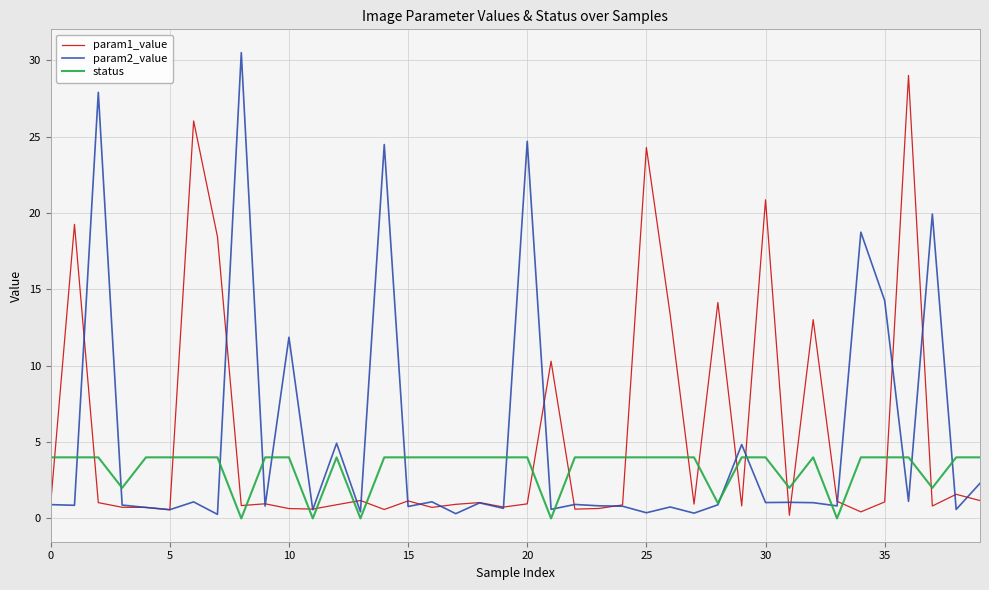

Which series ends up on top after the final intersection of param1_value and status?

status